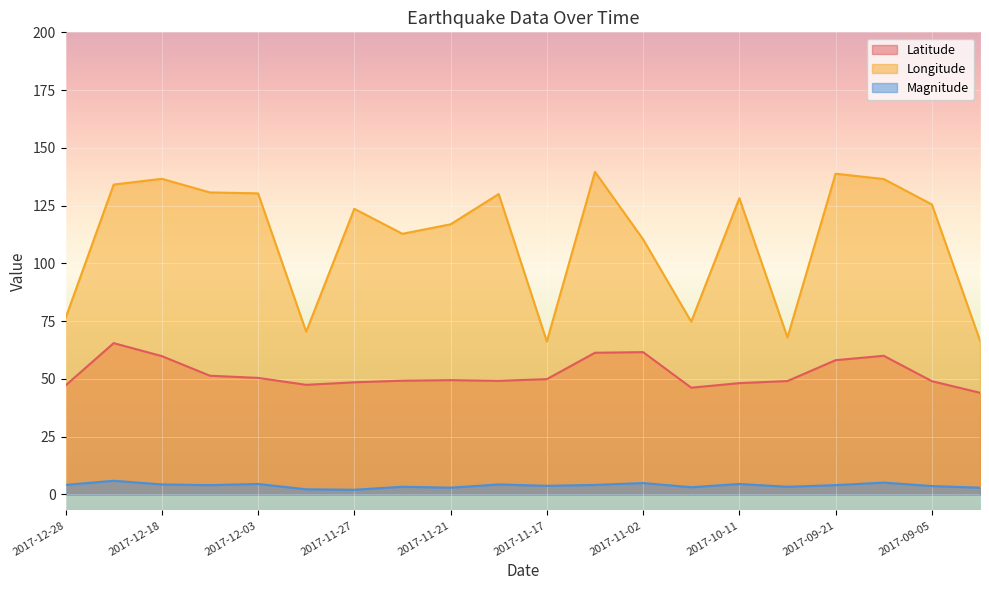

Reading left to right, what are all the values shown in this chart?

Latitude: 47.1	65.5	59.9	51.4	50.4	47.4	48.5	49.2	49.4	49.1	49.9	61.3	61.6	46.2	48.1	49.1	58.1	60.0	49.0	44.0
Longitude: 76.3	134.1	136.6	130.7	130.3	70.4	123.6	112.8	116.9	130.0	66.2	139.6	110.4	74.8	128.2	67.9	138.8	136.5	125.5	66.6
Magnitude: 4.1	5.9	4.3	4.0	4.5	2.2	2.0	3.3	2.9	4.3	3.7	4.1	4.9	3.1	4.5	3.3	4.0	5.1	3.6	2.9